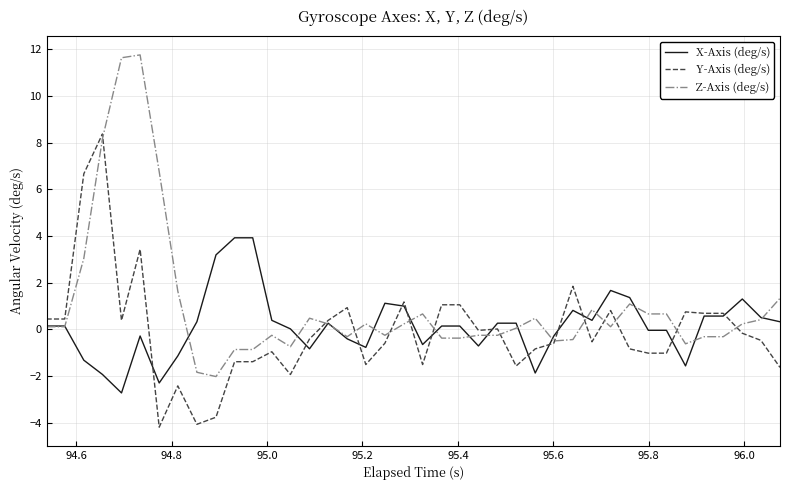

List the series in order of their peak value, highest first.

Z-Axis (deg/s), Y-Axis (deg/s), X-Axis (deg/s)